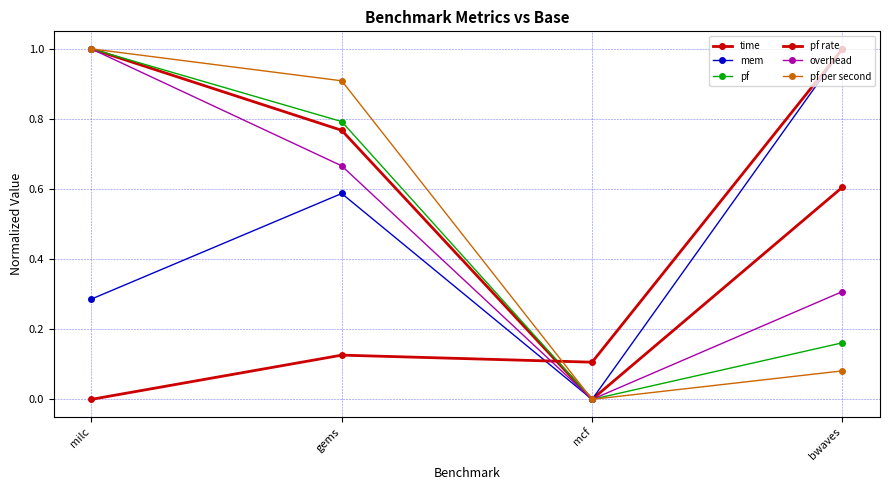

How many lines are shown in the chart?

6